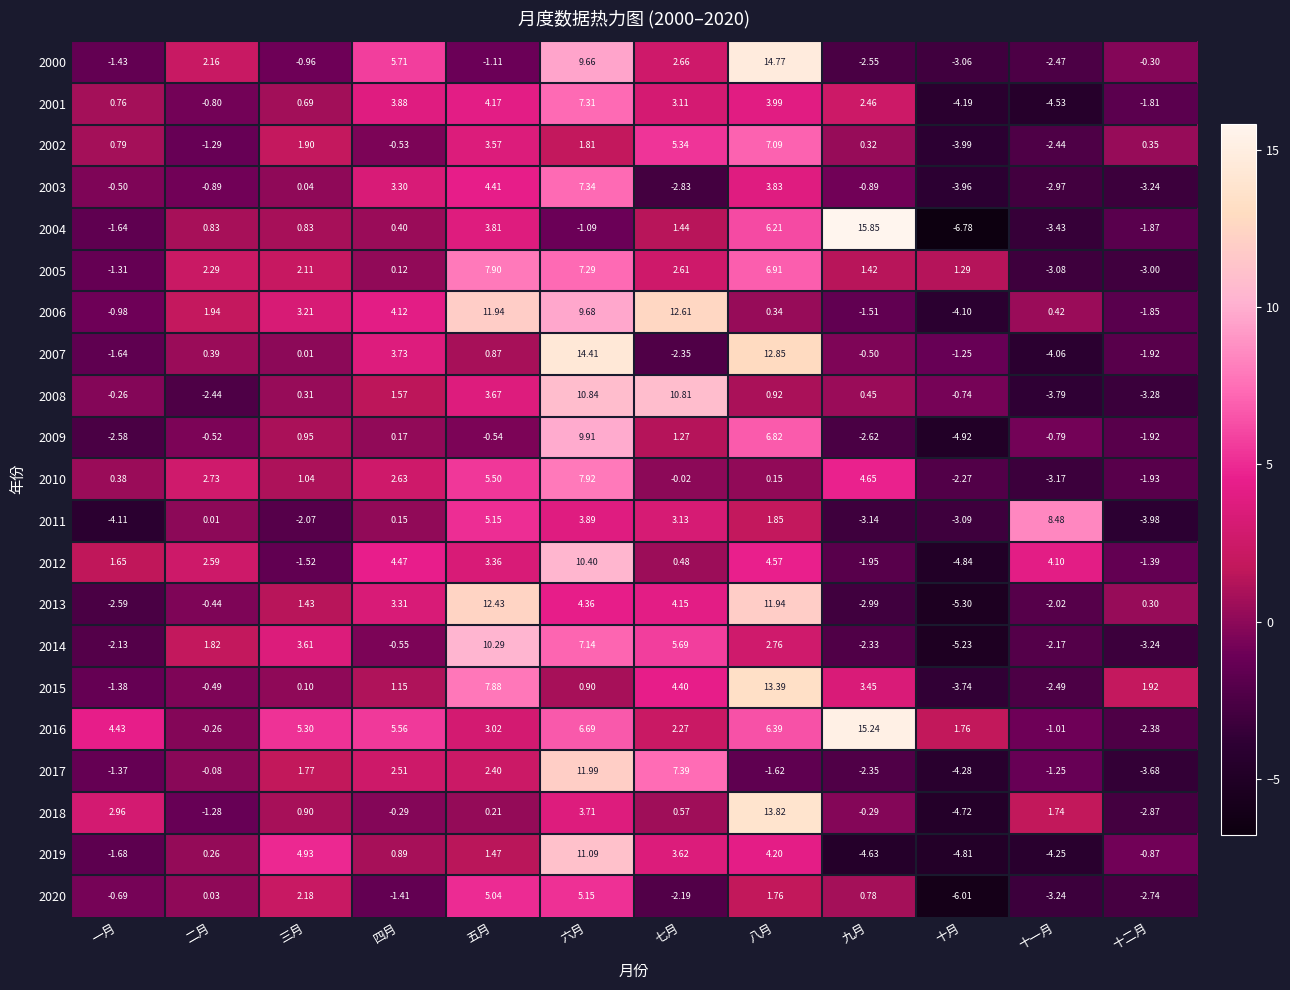

At which label does 2015 first exceed 1?

四月